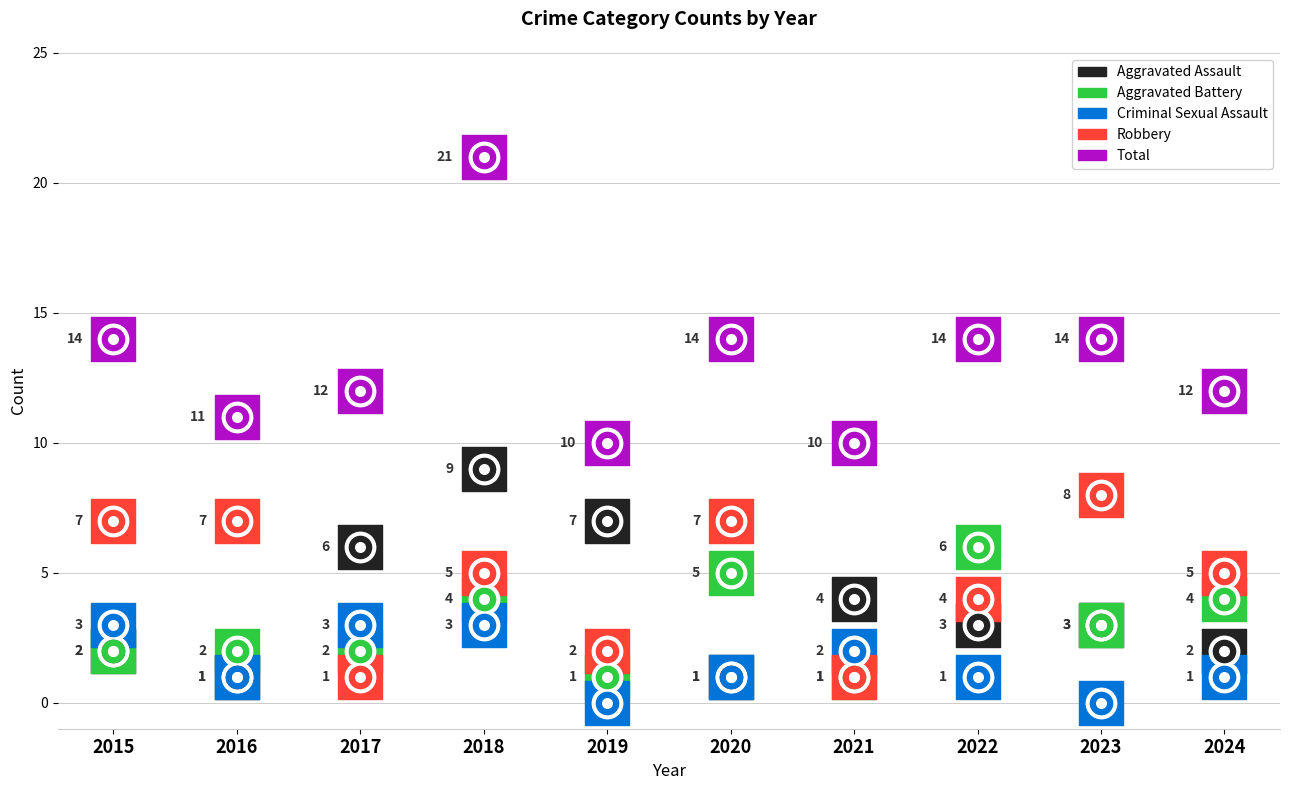

At which category is the sum across all series the highest?

2018